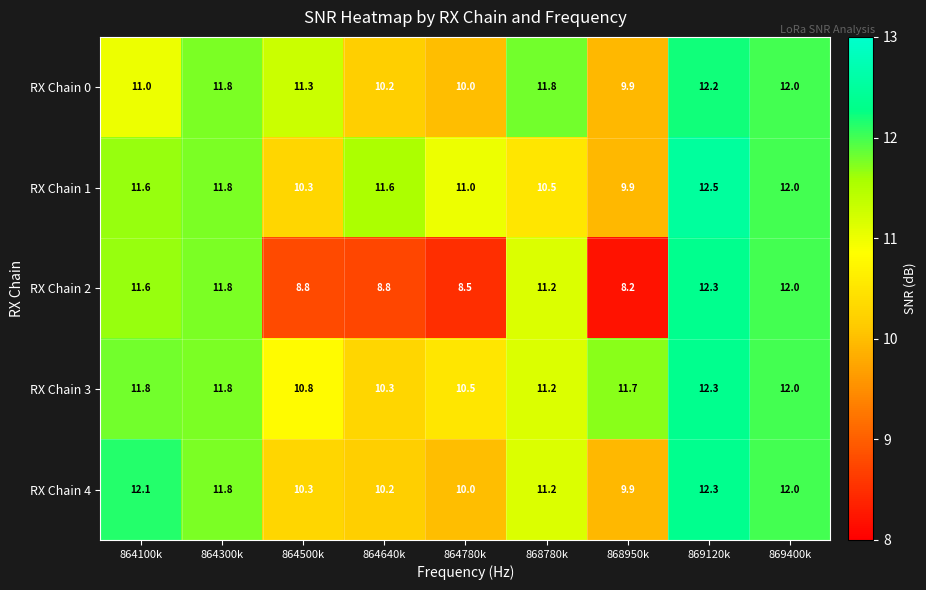

The value of RX Chain 4 at 864780k is 17.3. True or false?

False